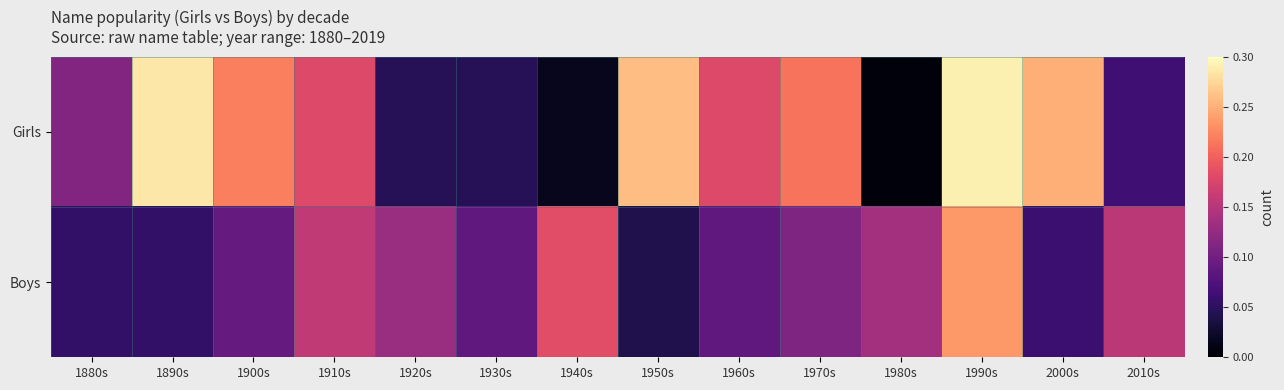

What is the spread (max minus min) of values at 1940s?

0.2